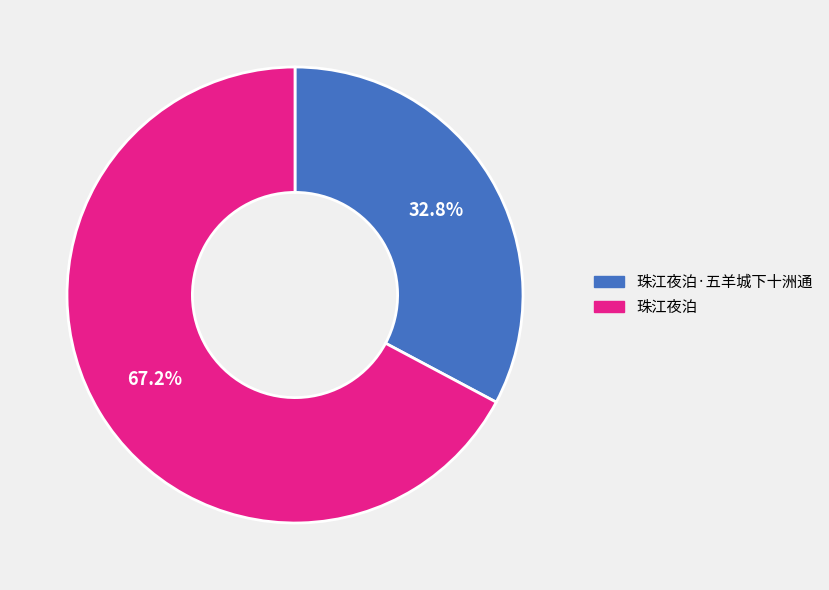

Which category accounts for the majority?

珠江夜泊